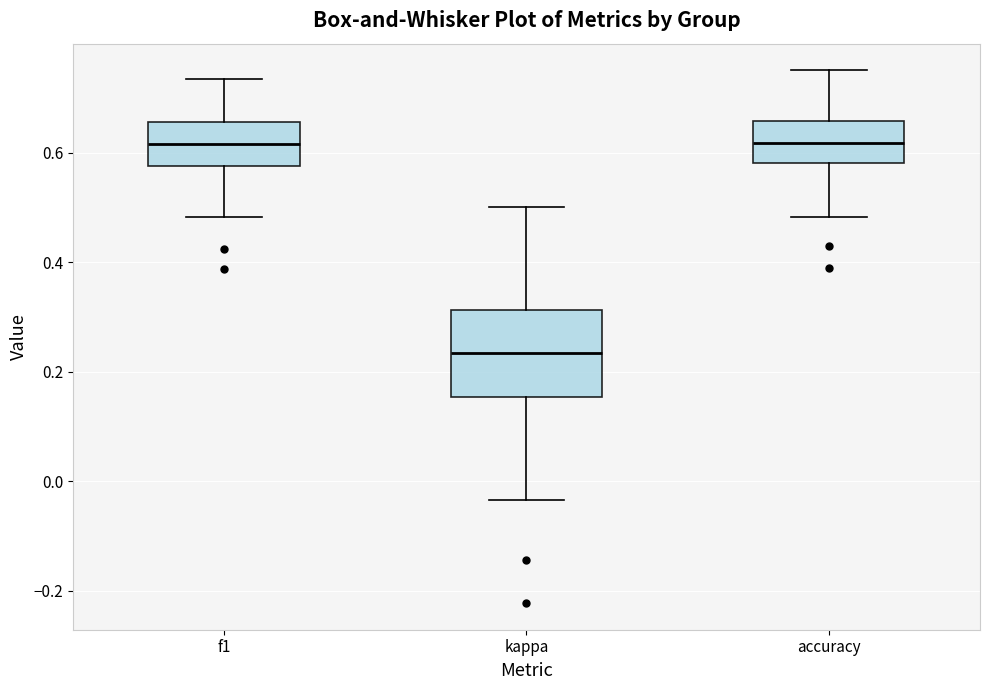

Where is the lower edge of the box for f1 on the y-axis? The values are not printed on the chart, so give them approximately, as read against the axis.

0.58